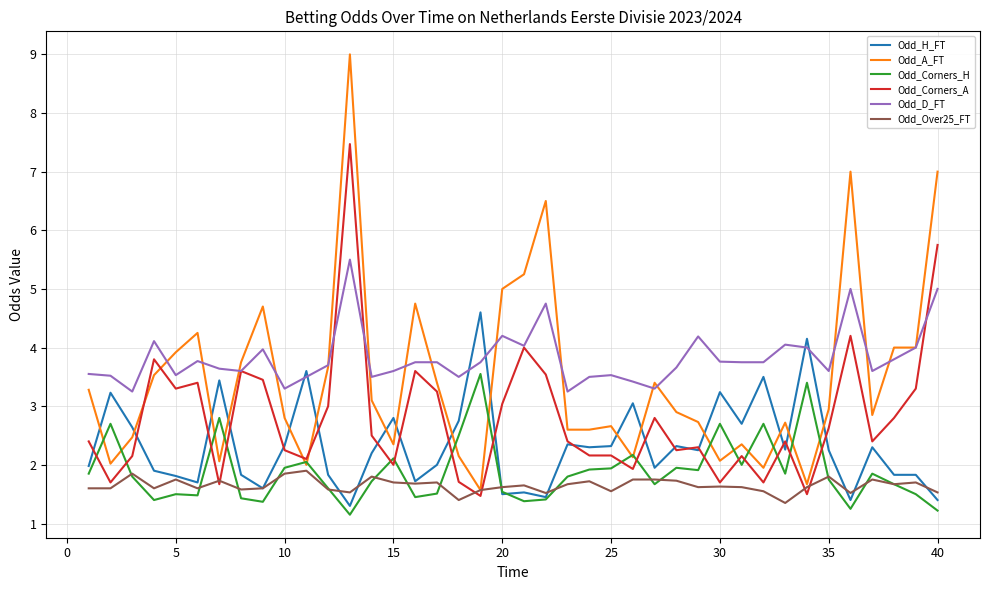

How many categories are shown in the chart?

40